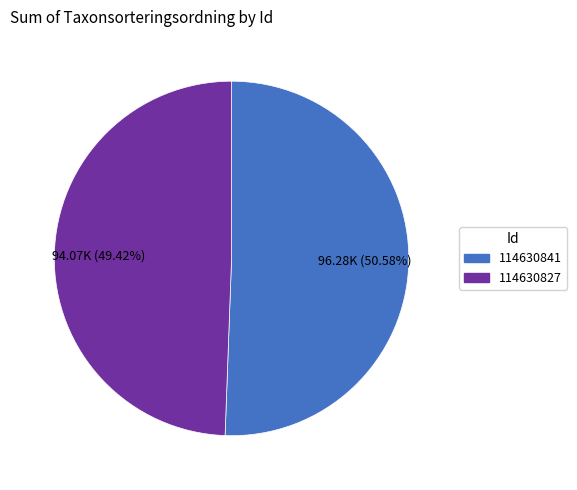

How many segments does this pie chart have?

2